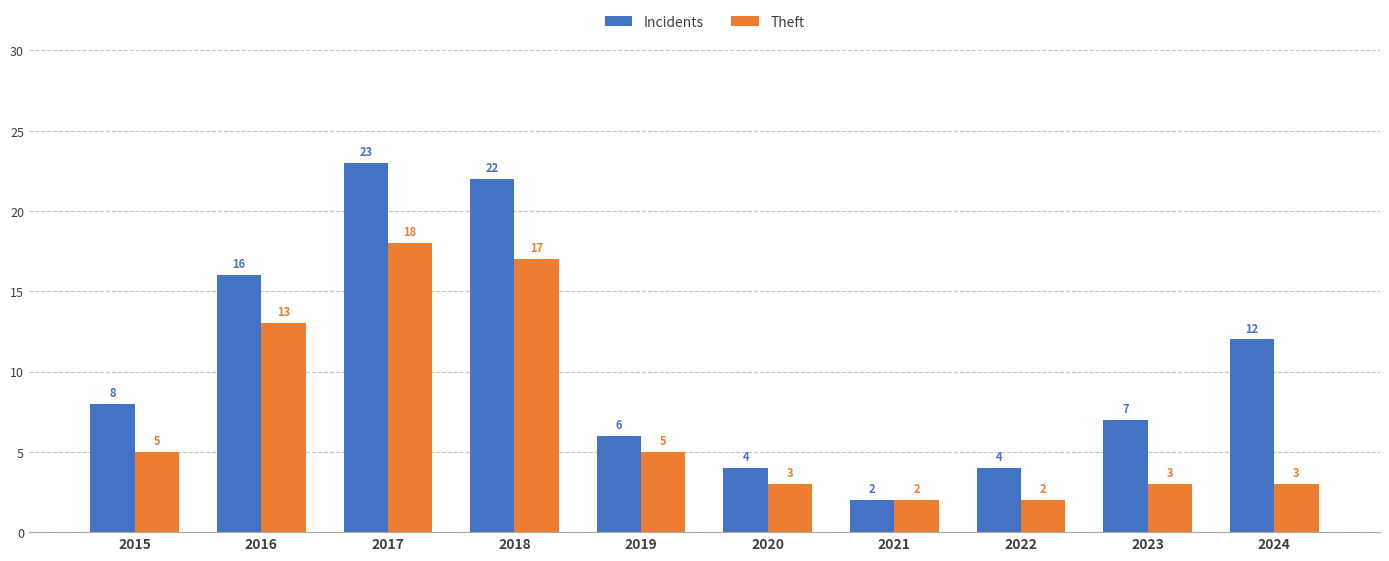

What is the difference between the Theft values at 2022 and 2018?

15